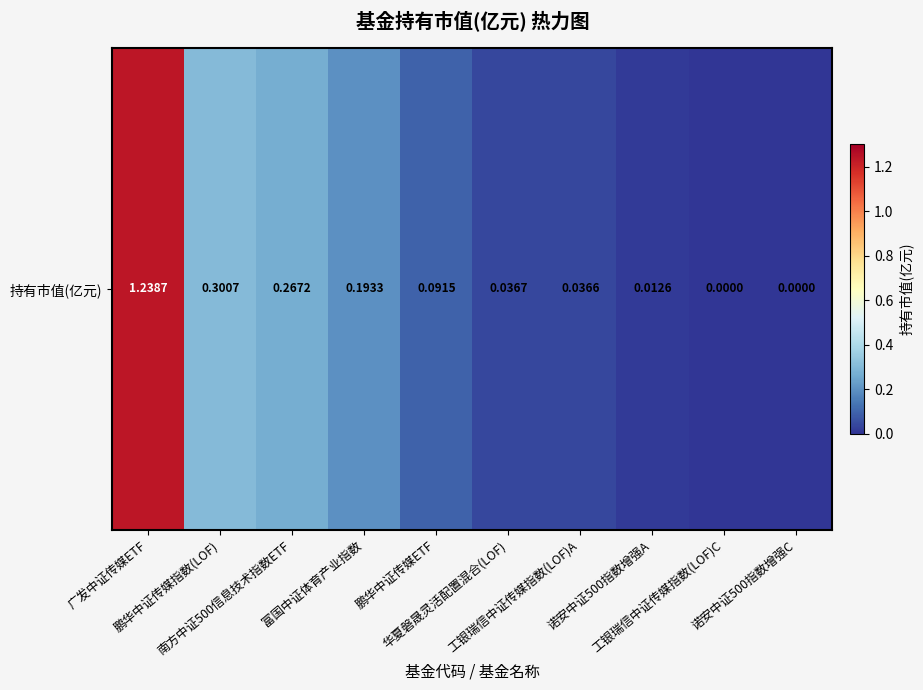

How many categories are shown in the chart?

10